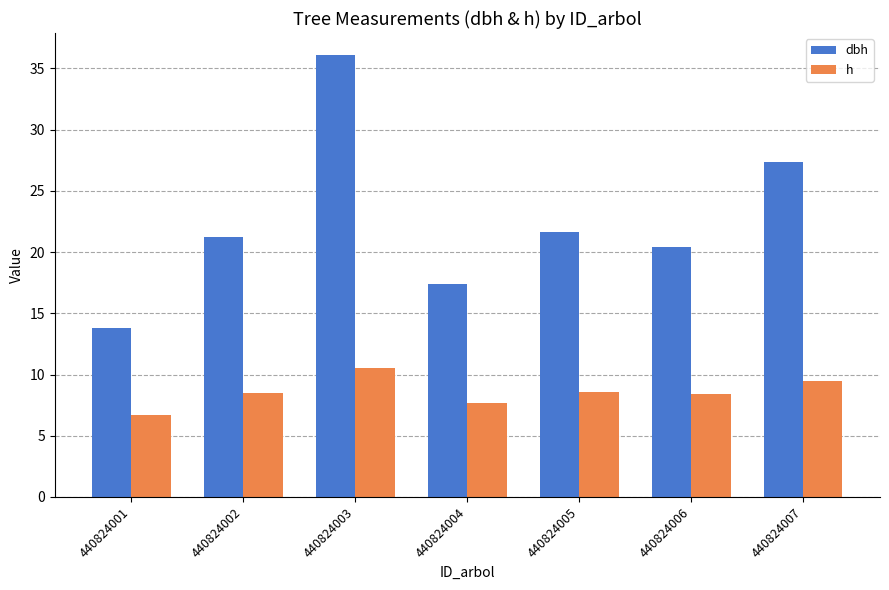

List the series in order of their overall mean, highest first.

dbh, h